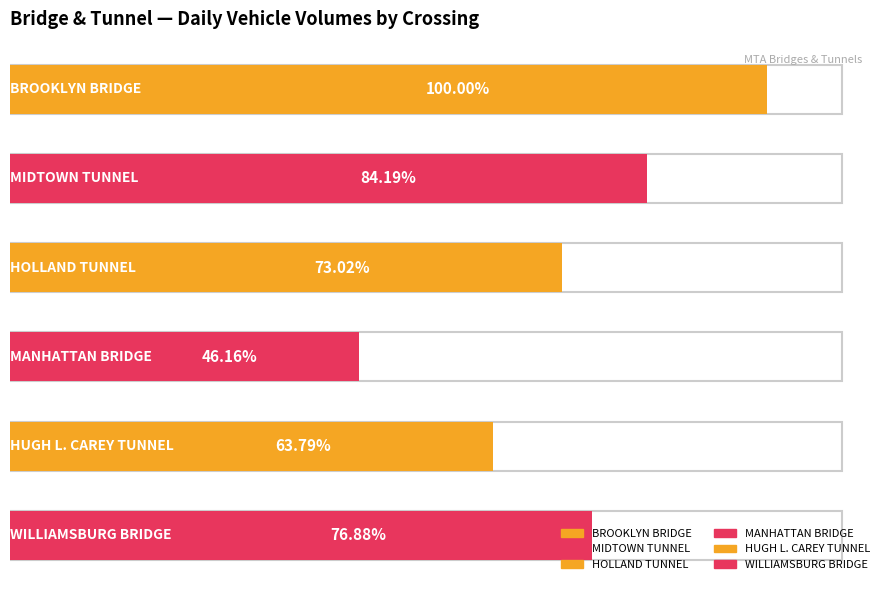

What are all the series names shown in the legend?

BROOKLYN BRIDGE, MIDTOWN TUNNEL, HOLLAND TUNNEL, MANHATTAN BRIDGE, HUGH L. CAREY TUNNEL, WILLIAMSBURG BRIDGE